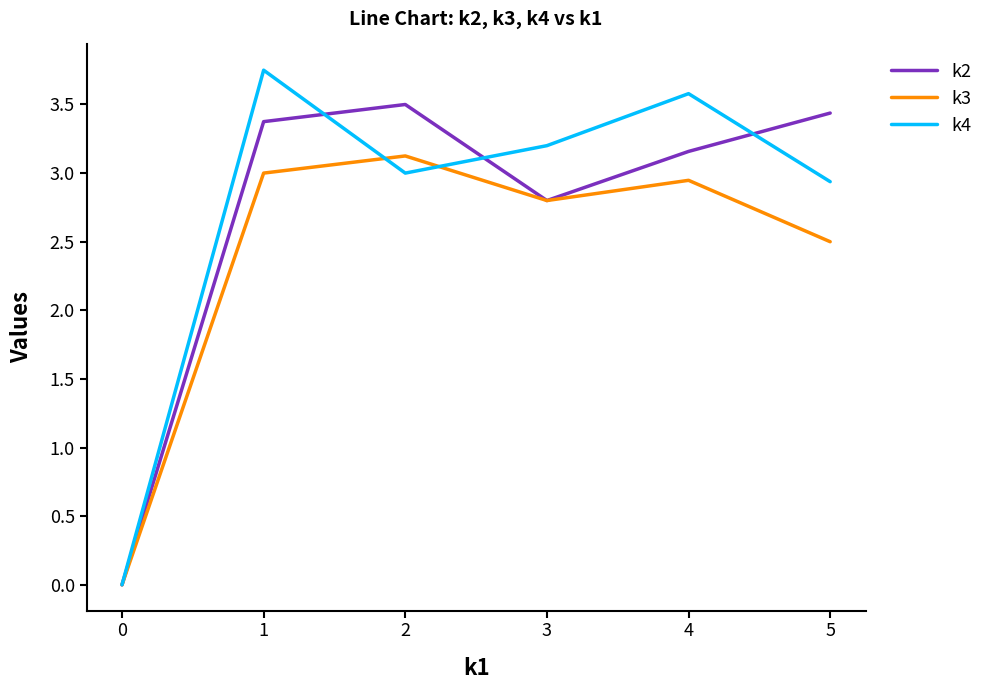

What is the total value across all series at 2?

9.6